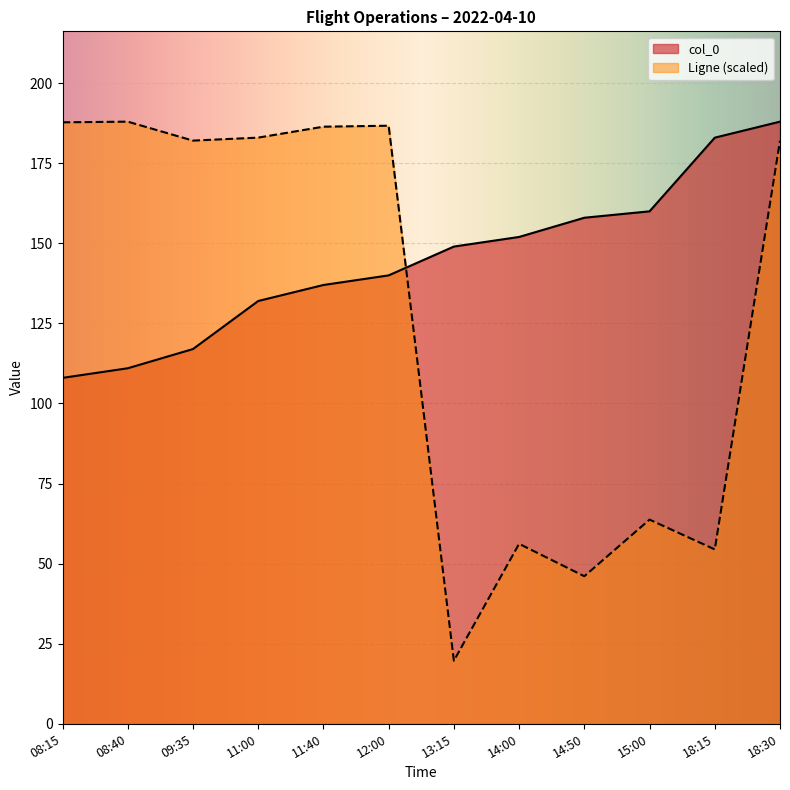

What is the sum of all col_0 values?

1735.0